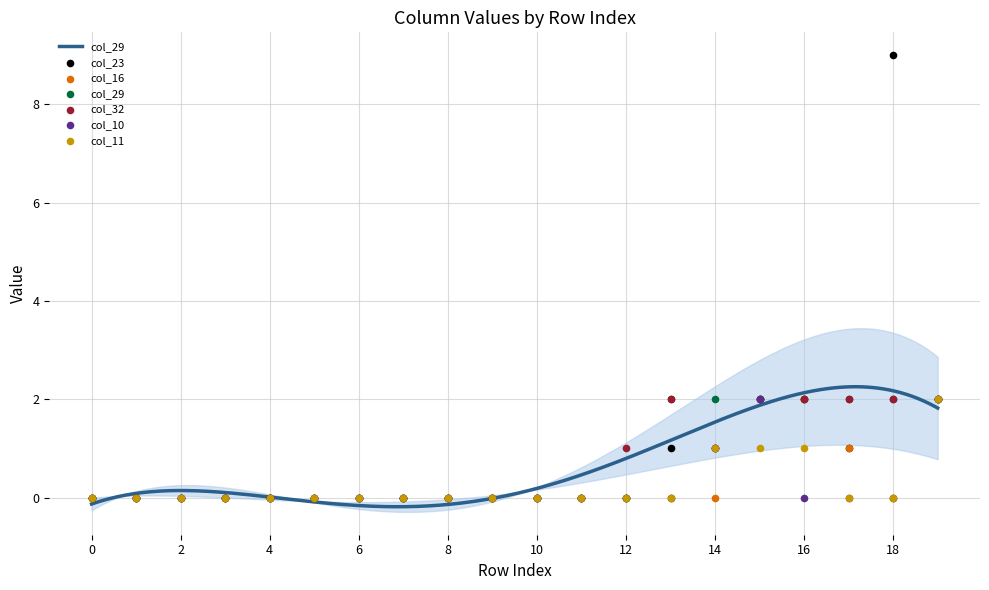

At how many categories does at least one series exceed 0?

8